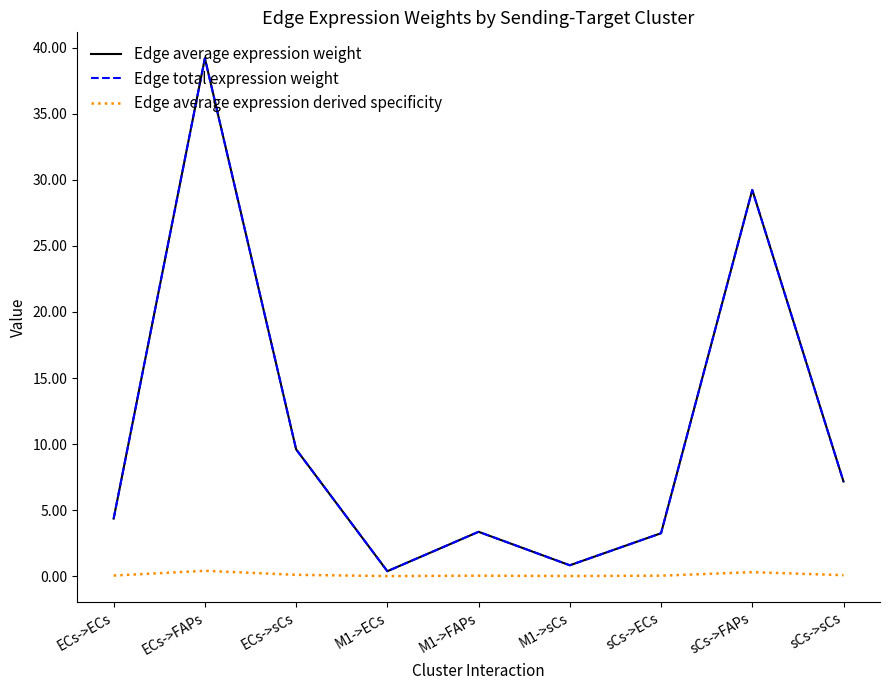

The Edge average expression derived specificity series shows 0.1 at ECs->sCs. True or false?

True